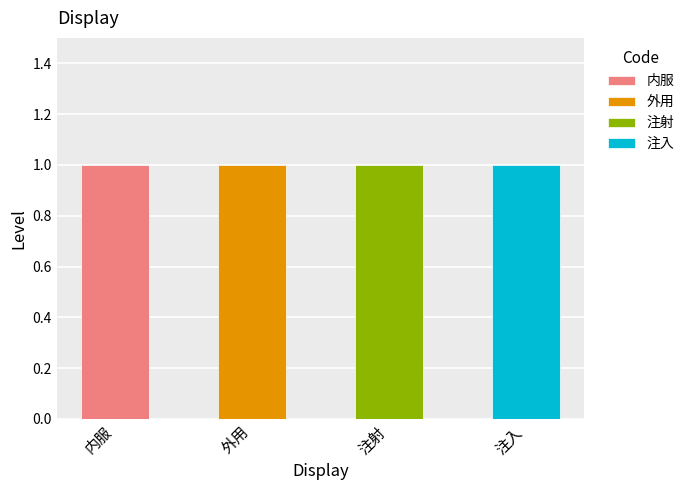

What is the sum of the 注射 values at 外用 and 注射?

1